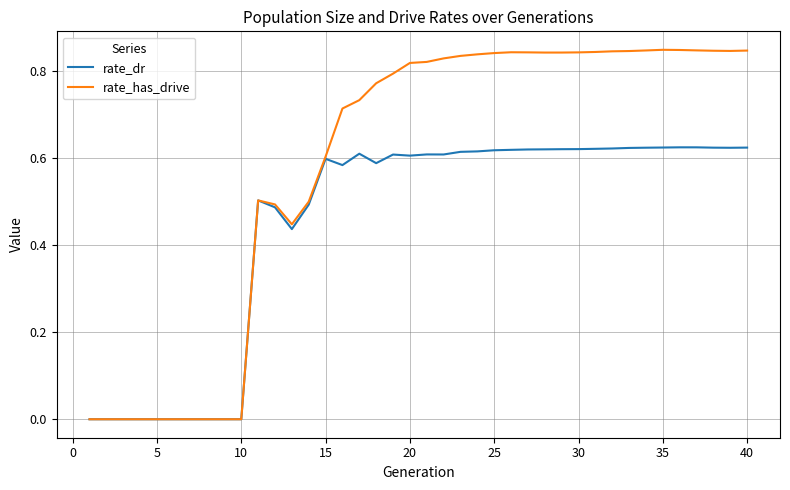

Which series has the largest range (max minus min)?

rate_has_drive